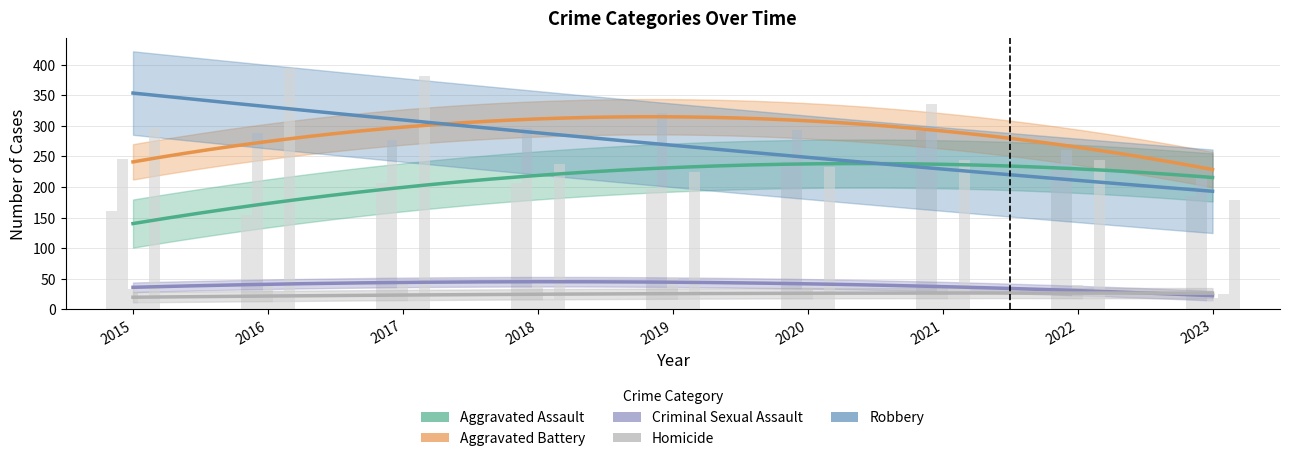

Reading left to right, list all the values displayed in this chart.

Aggravated Assault: 2015=160	2016=154	2017=207	2018=206	2019=197	2020=242	2021=292	2022=239	2023=186
Aggravated Battery: 2015=246	2016=288	2017=277	2018=296	2019=321	2020=293	2021=336	2022=261	2023=214
Criminal Sexual Assault: 2015=34	2016=43	2017=47	2018=40	2019=51	2020=36	2021=32	2022=40	2023=19
Homicide: 2015=17	2016=29	2017=24	2018=15	2019=27	2020=24	2021=37	2022=23	2023=25
Robbery: 2015=297	2016=394	2017=381	2018=237	2019=224	2020=233	2021=244	2022=244	2023=178